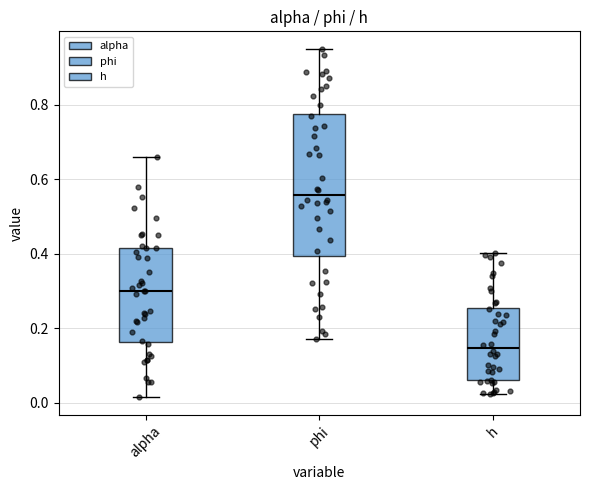

Reading left to right, transcribe this box plot: for each box, give where its median line is, the range the box spans, and where its two whiskers end, as read against the y-axis. The values are not printed on the chart, so give them approximately, as read against the axis.

alpha: median 0.30, box 0.16 to 0.42, whiskers 0.02 to 0.66
phi: median 0.56, box 0.40 to 0.78, whiskers 0.18 to 0.96
h: median 0.14, box 0.06 to 0.26, whiskers 0.02 to 0.40